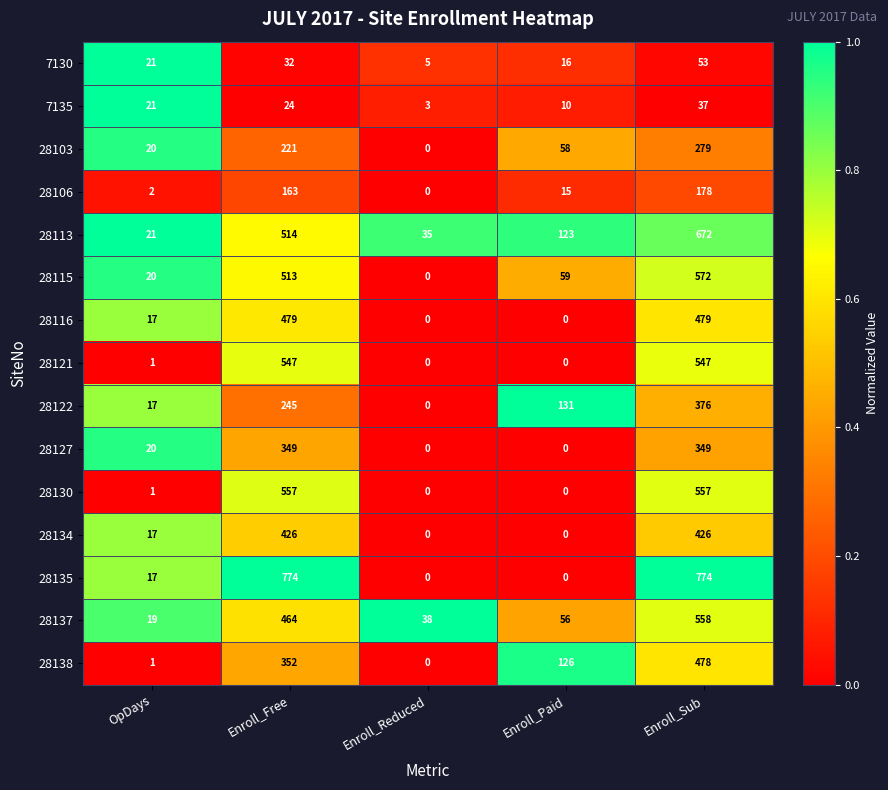

What is the greatest value displayed?

774